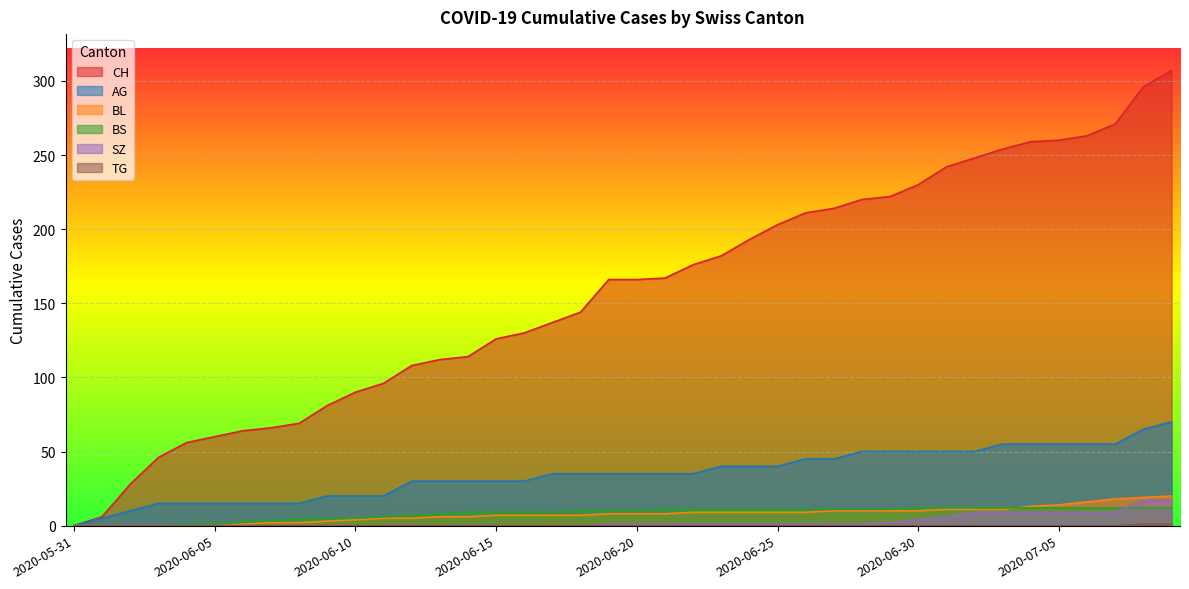

How many lines are shown in the chart?

6